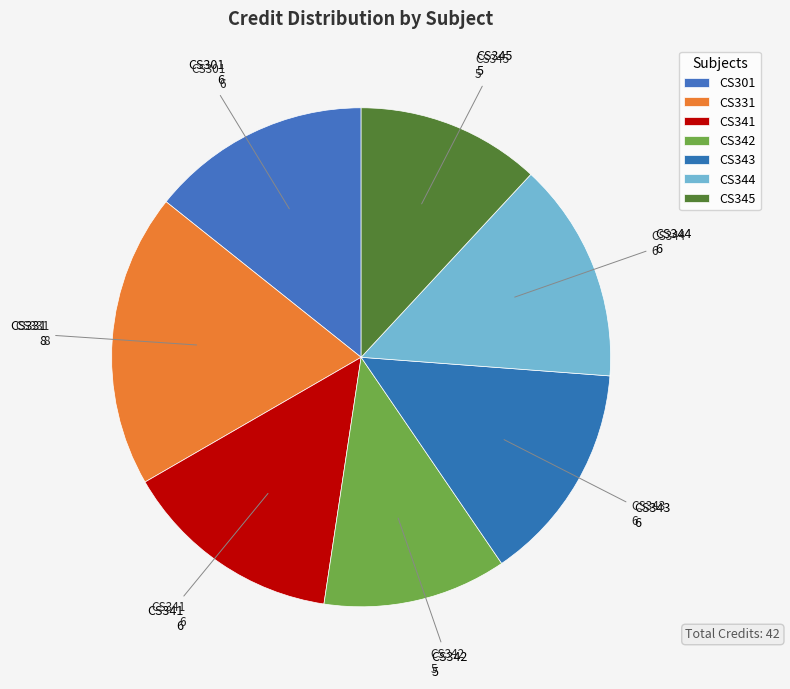

True or false: CS345 accounts for 12% of the total.

True